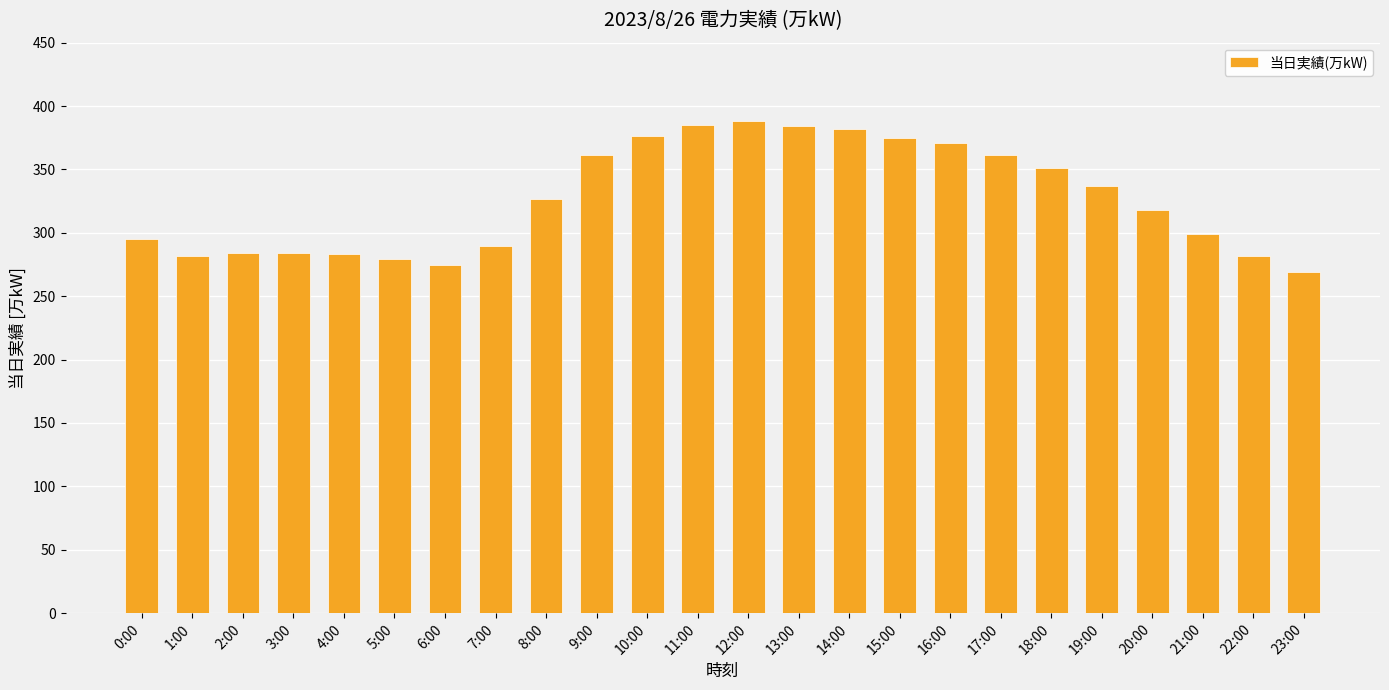

Read the value at 13:00.

384